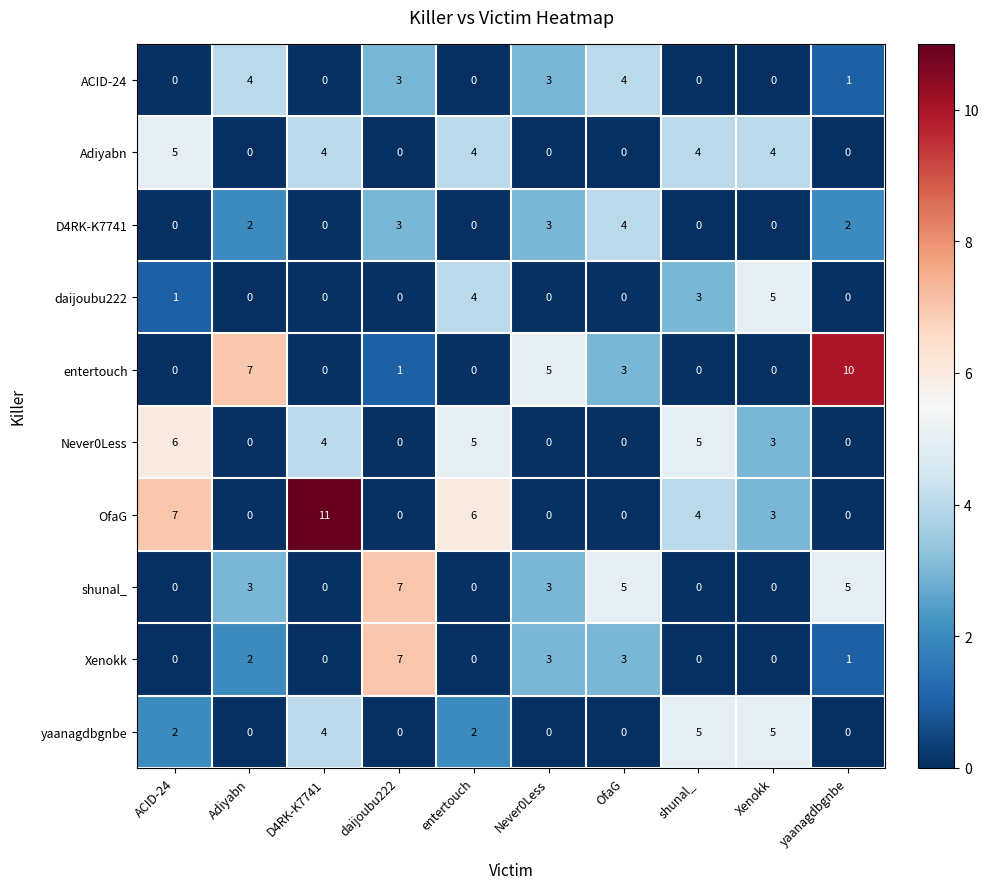

What is the difference between the maximum and minimum values in the D4RK-K7741 series?

4